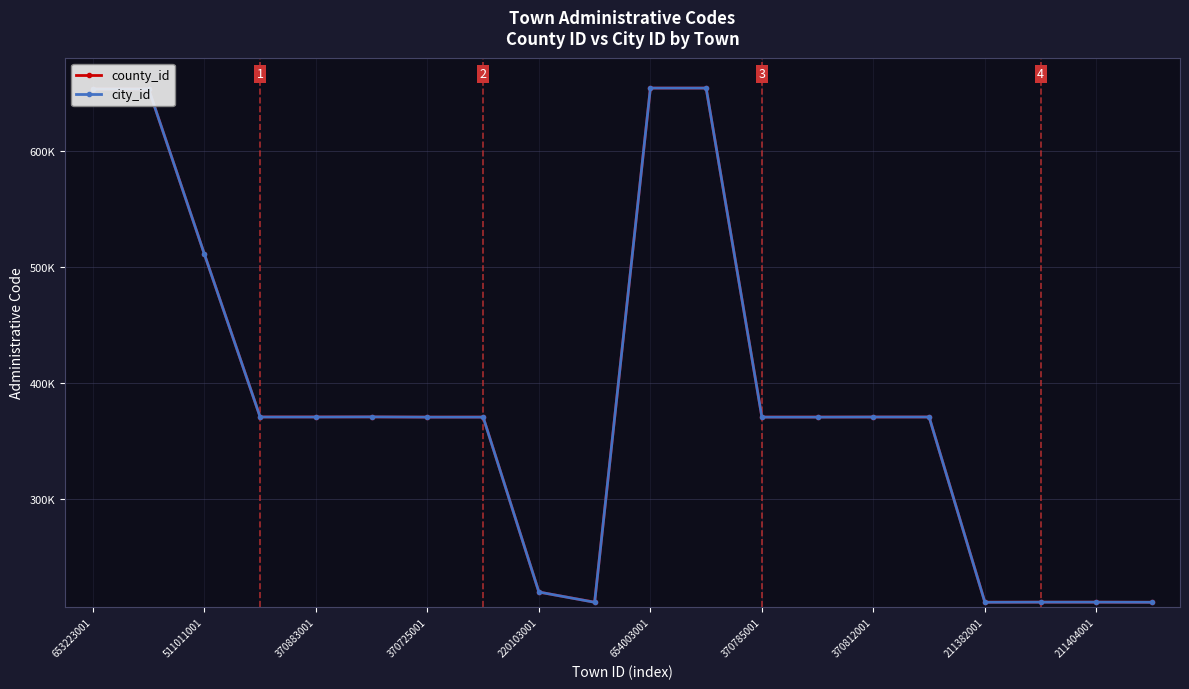

How many interior local valleys does the county_id series have?

5